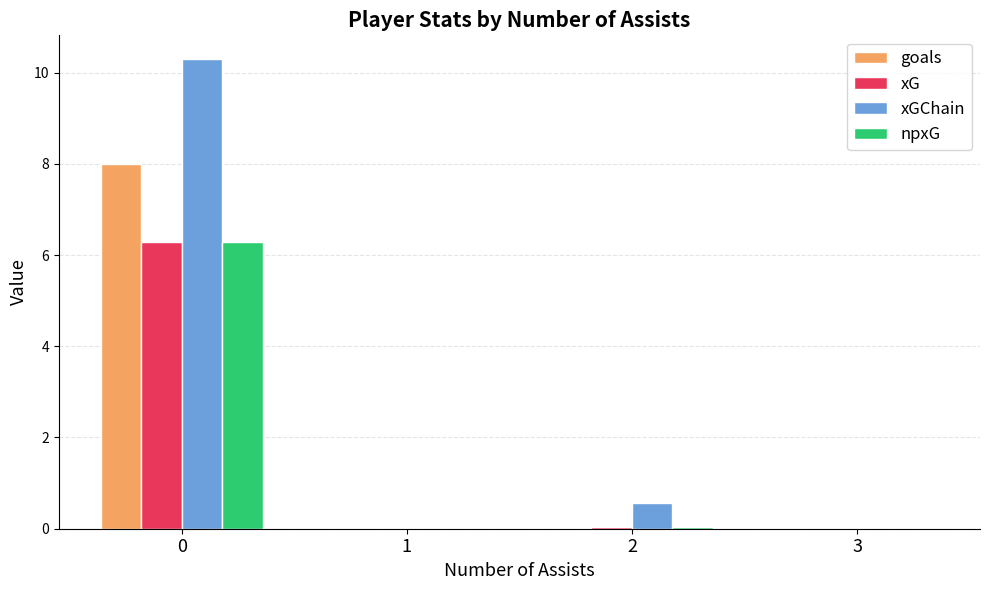

What is the sum of the xG values at 0 and 2?

6.3